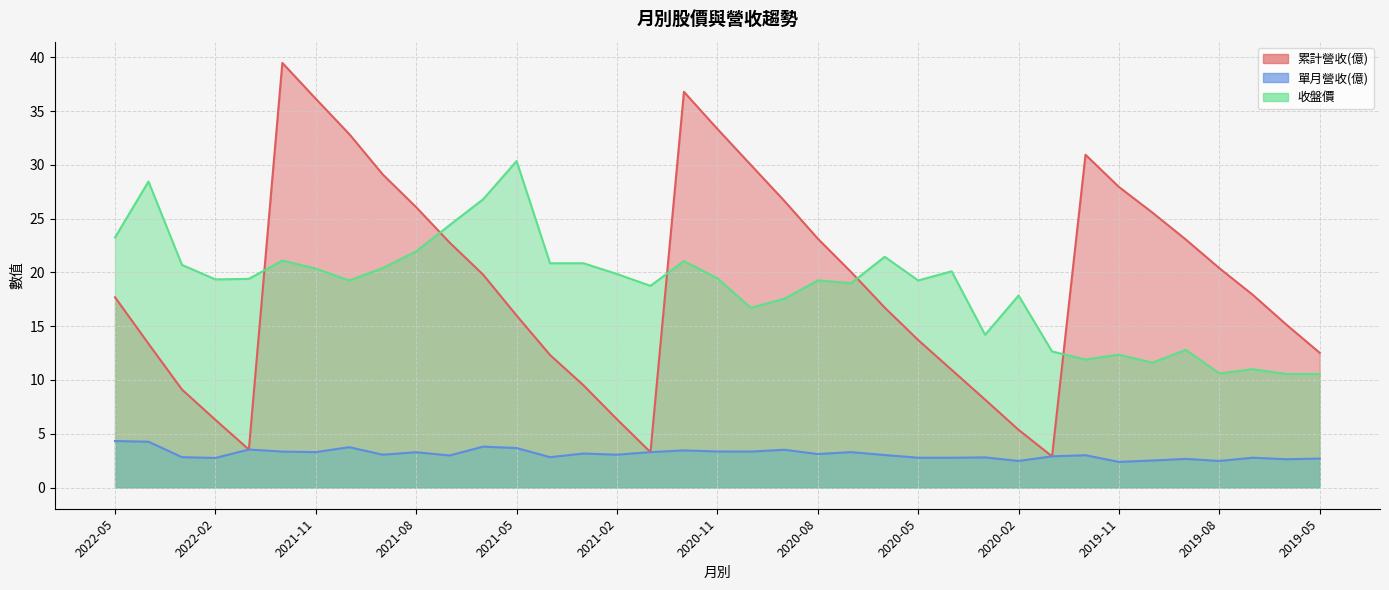

Which series has the largest total across all categories?

累計營收(億)